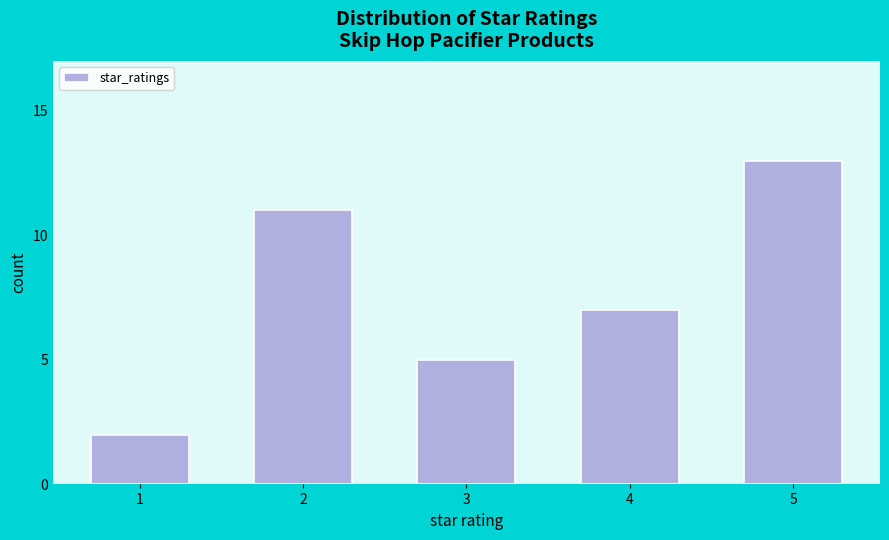

Reading left to right, transcribe all the data shown in this chart.

2	11	5	7	13